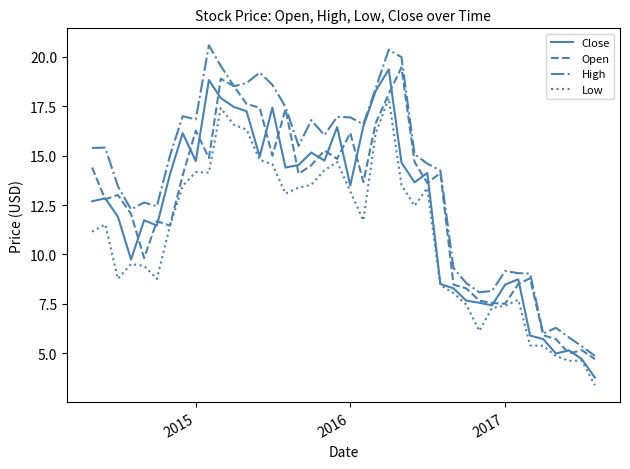

Which series has the largest total across all categories?

High